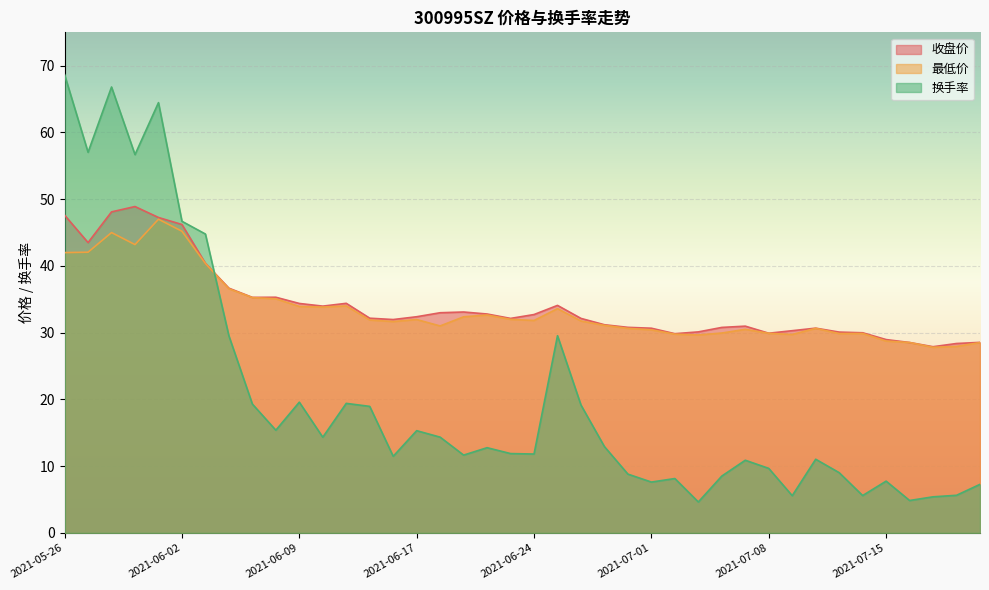

True or false: 换手率 has more than 1 points higher than both neighbors.

True